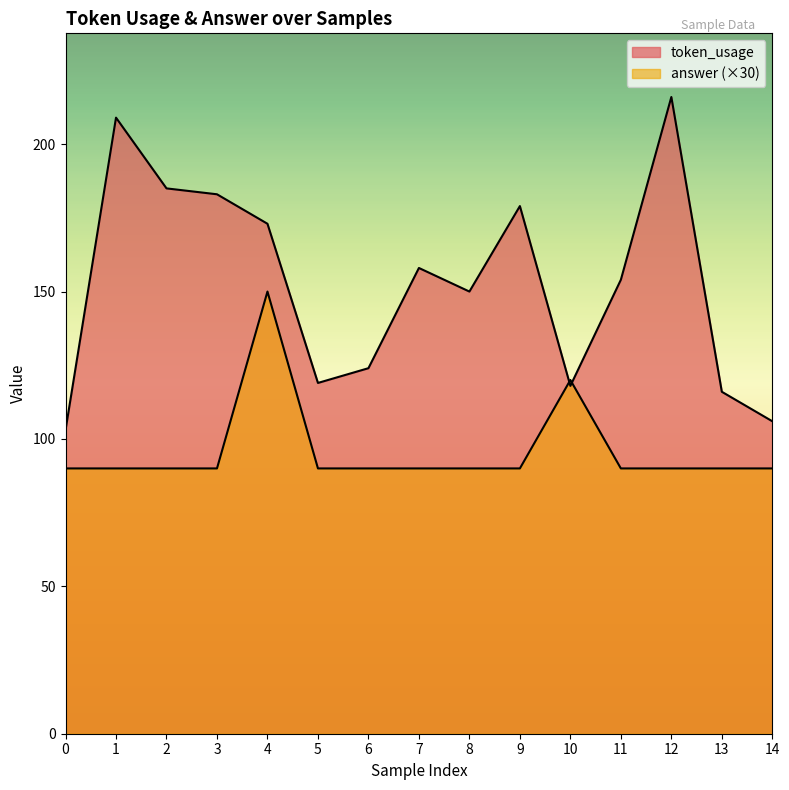

What is the spread (max minus min) of values at 14?

16